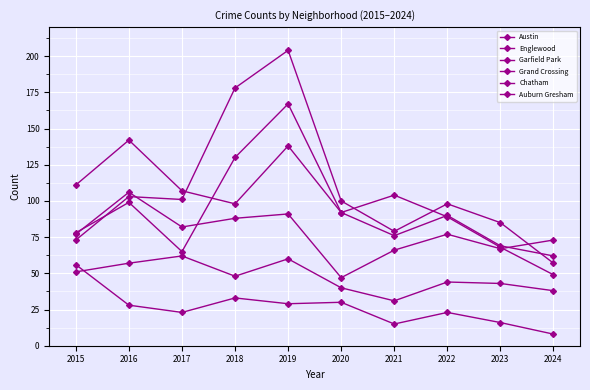

At which label does Auburn Gresham reach its peak?

2015